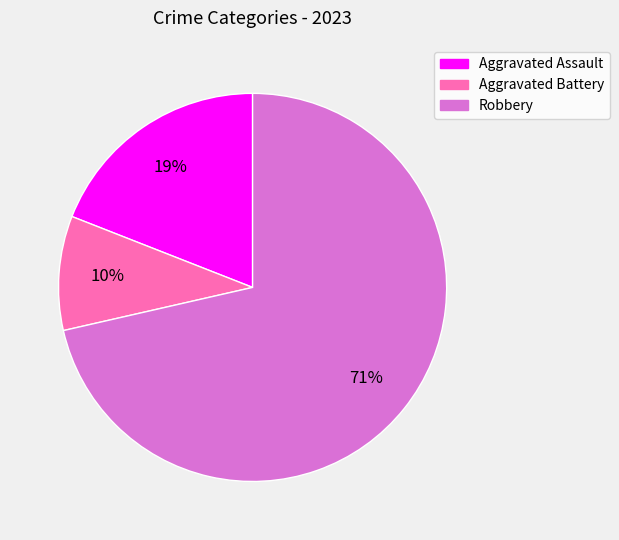

Do Robbery and Aggravated Battery together represent more than half of the pie?

Yes